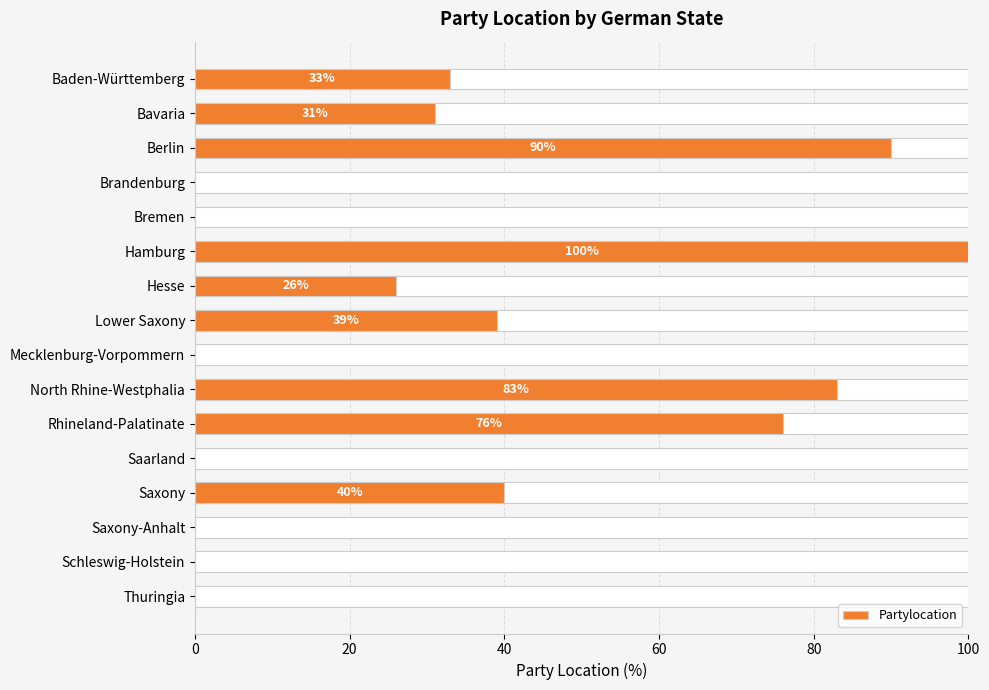

True or false: the data shows 33 at Baden-Württemberg.

True